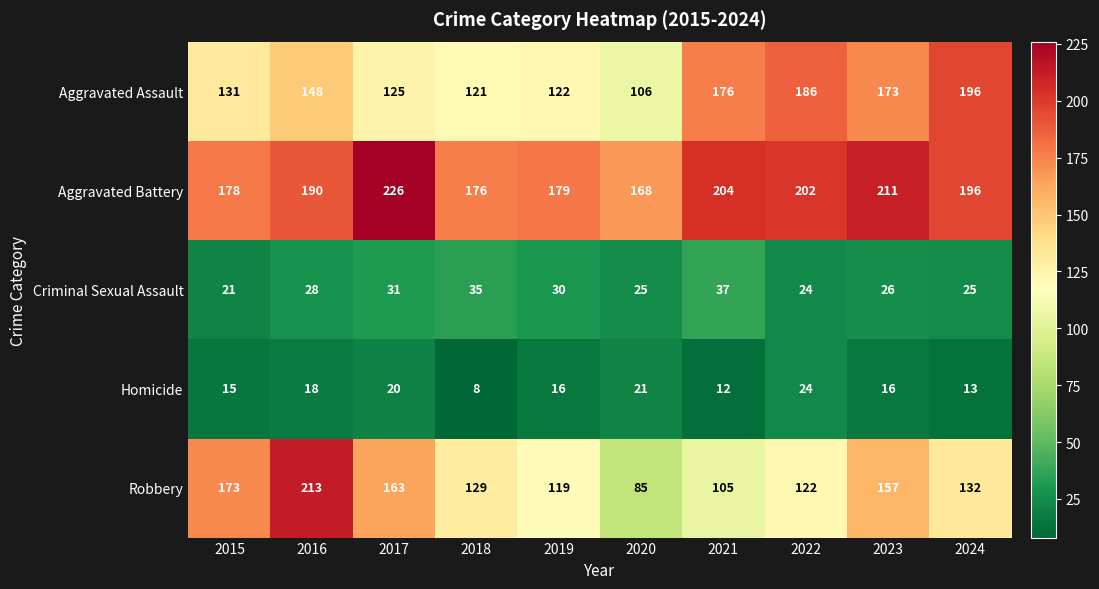

Which series has the largest total across all categories?

Aggravated Battery